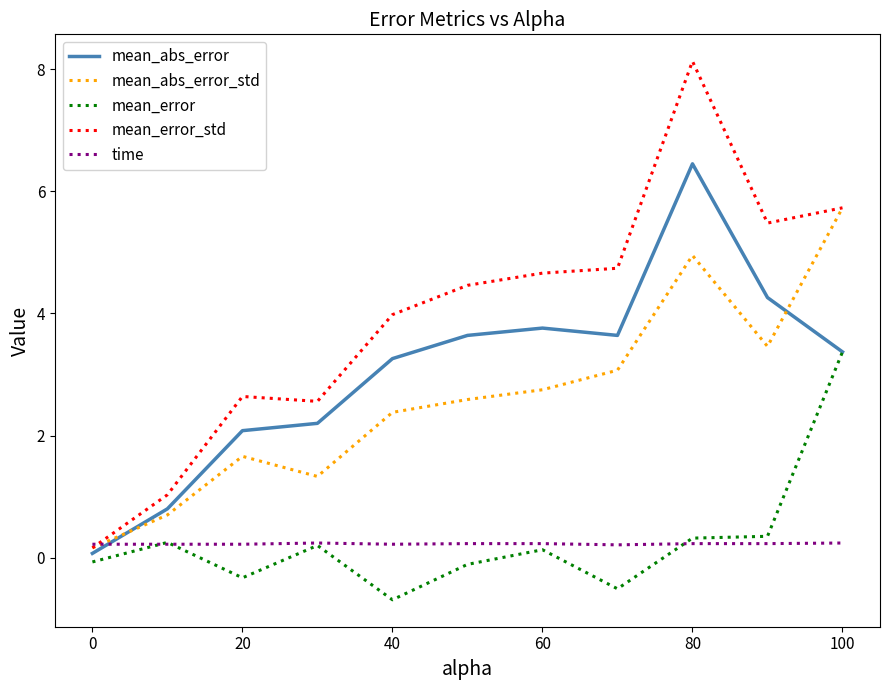

What is the minimum value for mean_error?

-0.7